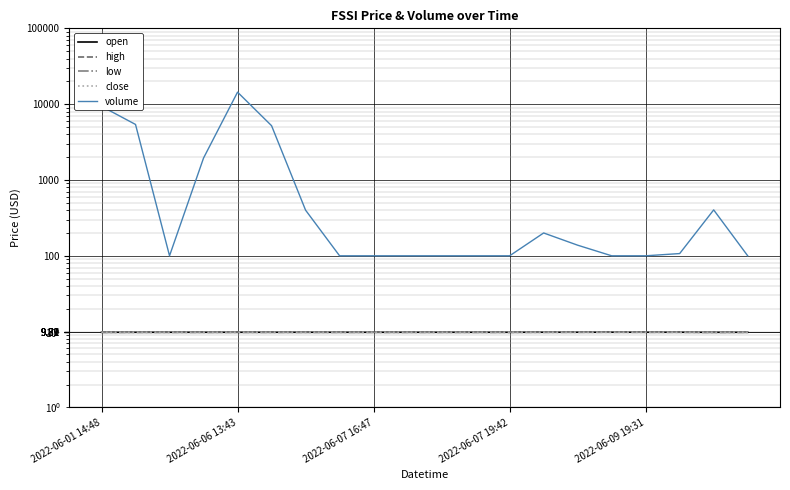

At how many categories does at least one series exceed 13795?

1